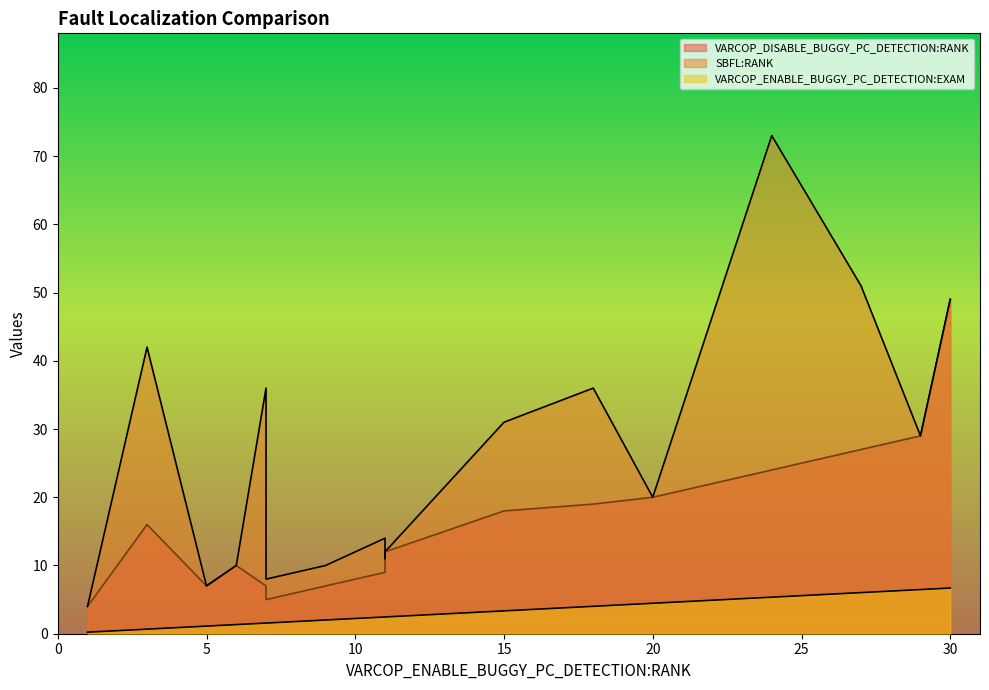

Which series changed the most between 3 and 11?

SBFL:RANK